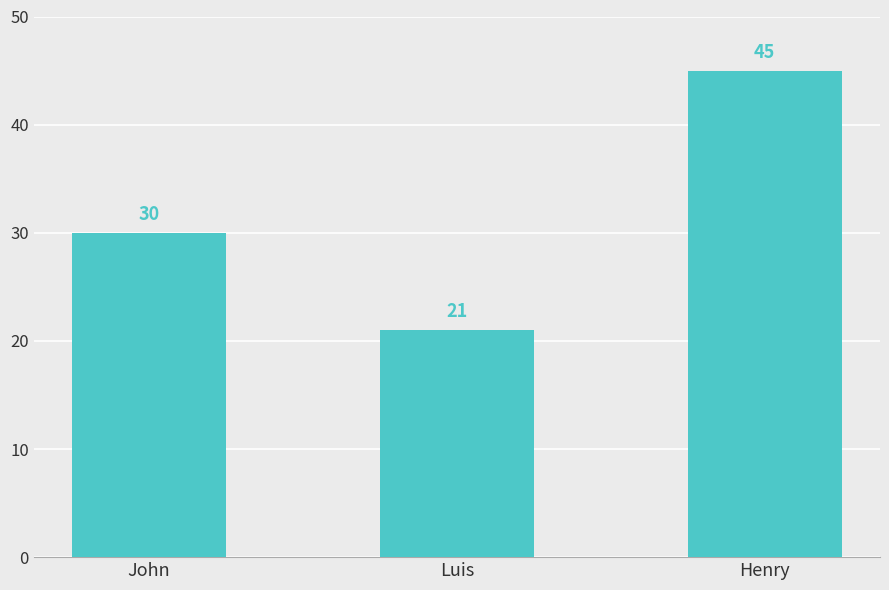

At which category does the chart reach its peak across all series?

Henry